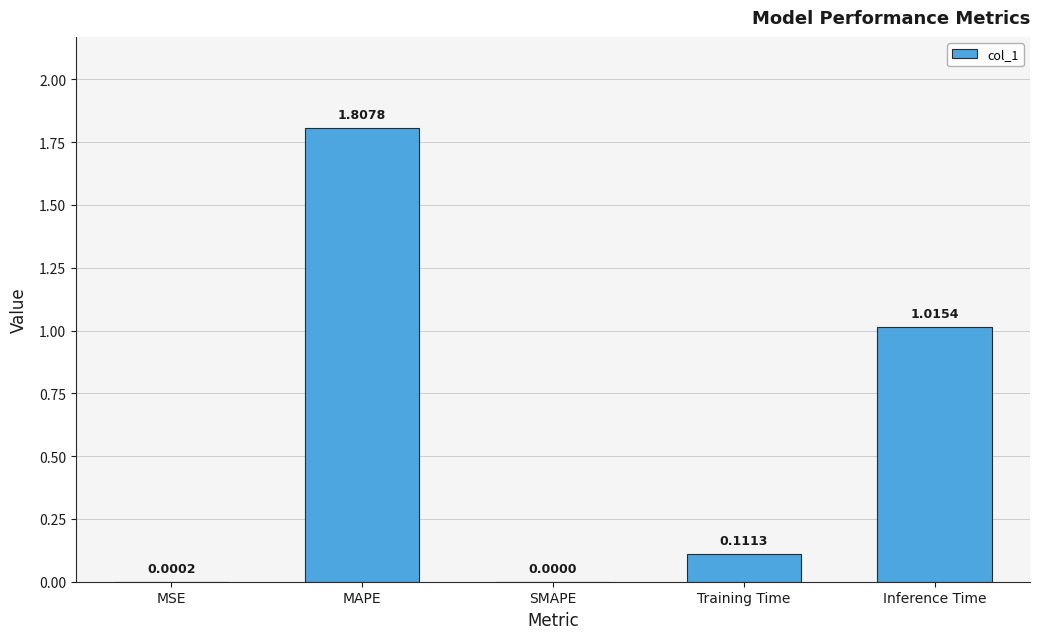

True or false: the data shows 0.5 at Inference Time.

False